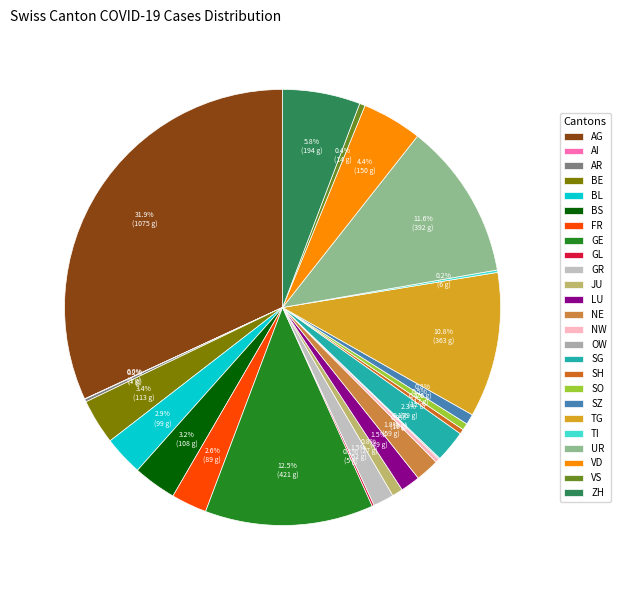

How many slices are in this pie chart?

25